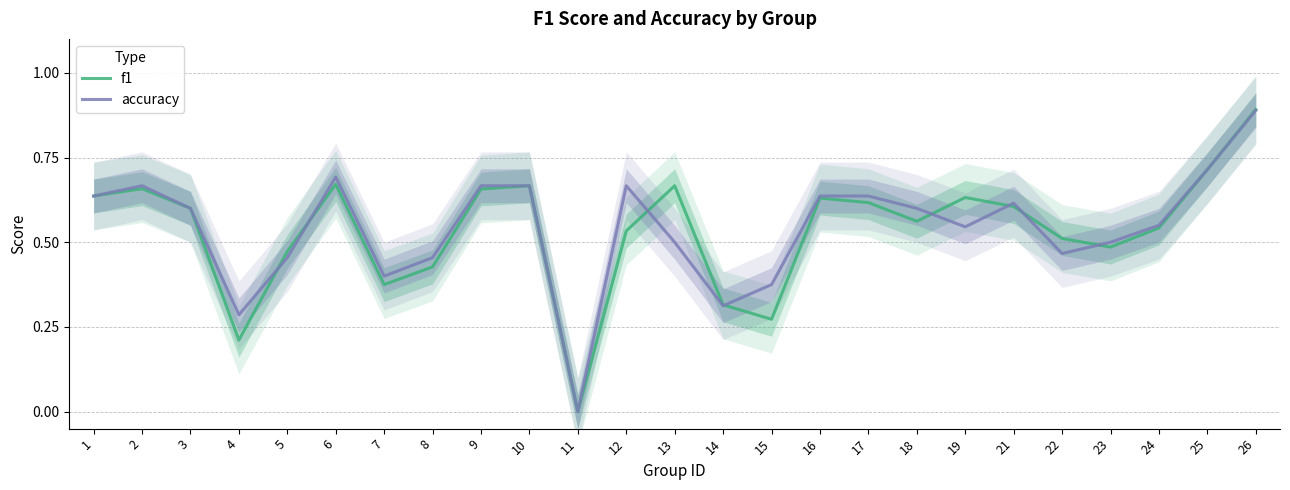

Rank the series at 15 from highest to lowest value.

accuracy, f1